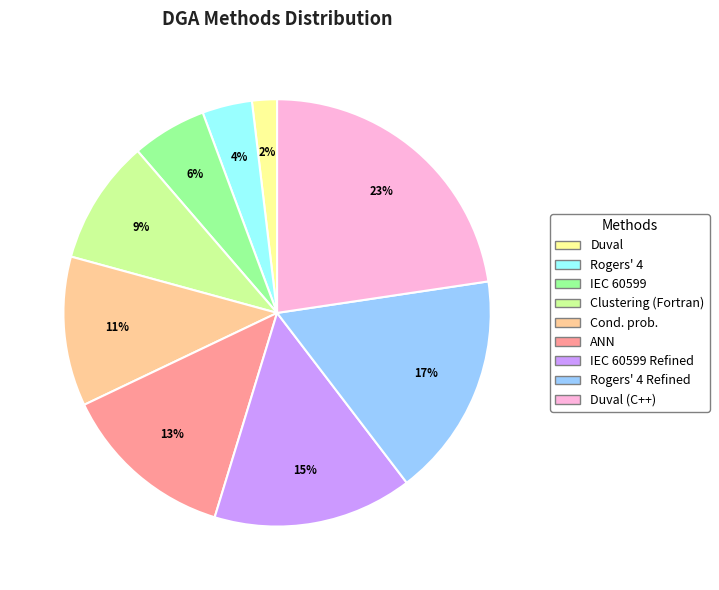

Which slice is the largest?

Duval (C++)